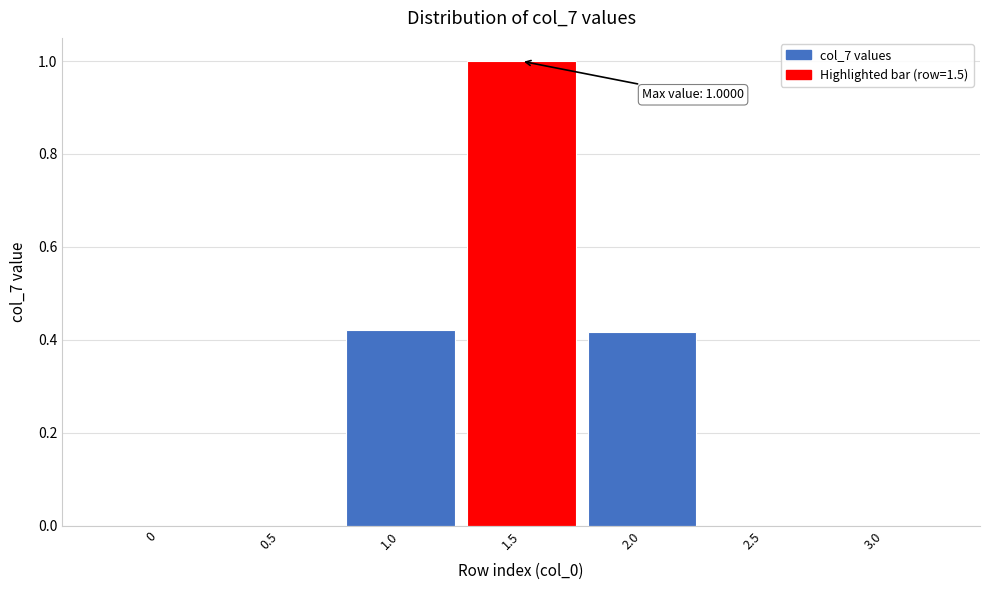

The value at 2.5 is 0.7. True or false?

False